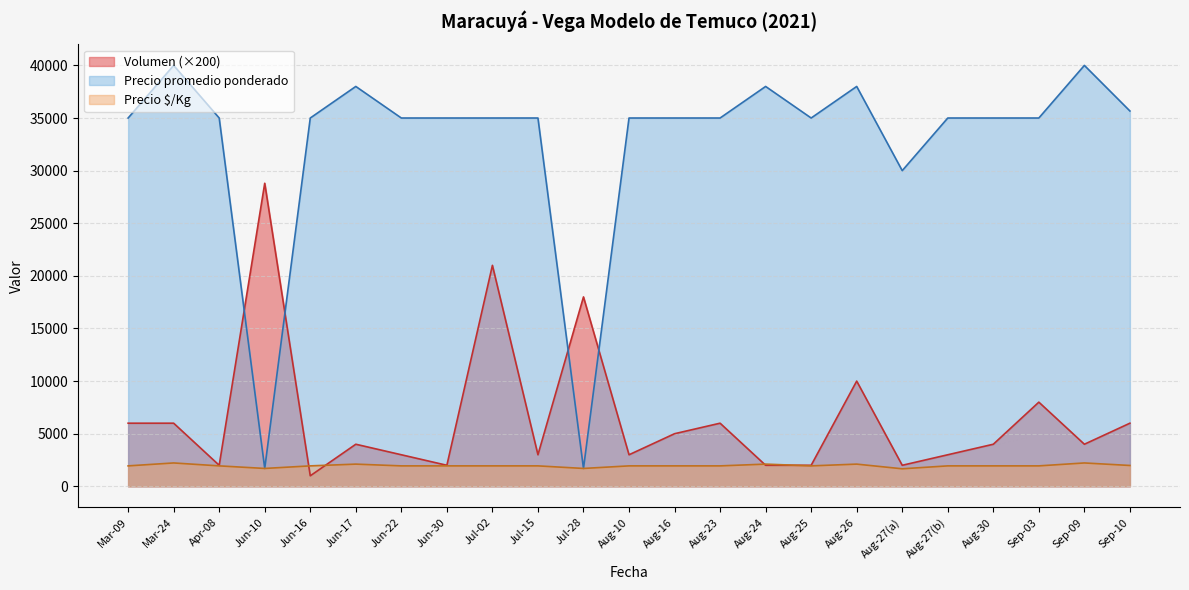

What are all the series names shown in the legend?

Volumen (×200), Precio promedio ponderado, Precio $/Kg